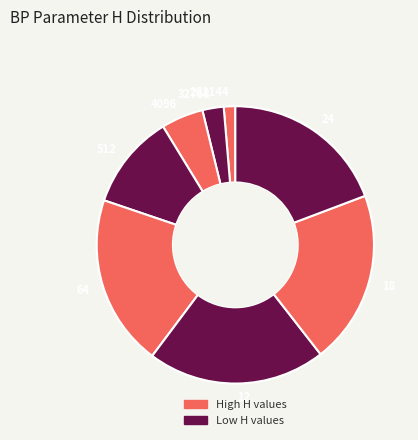

Is the sum of 4096 and 512 greater than half?

No